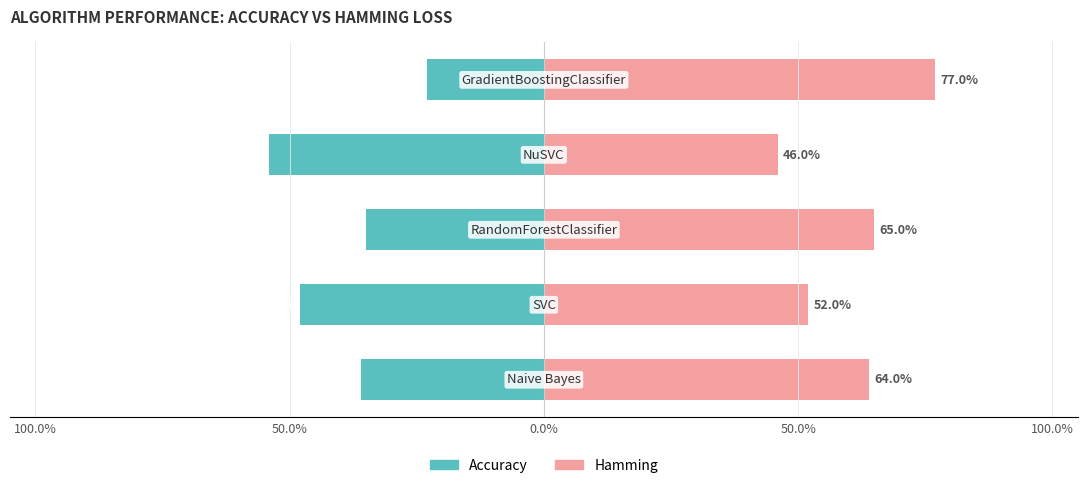

What is the sum of all Hamming values?

3.0